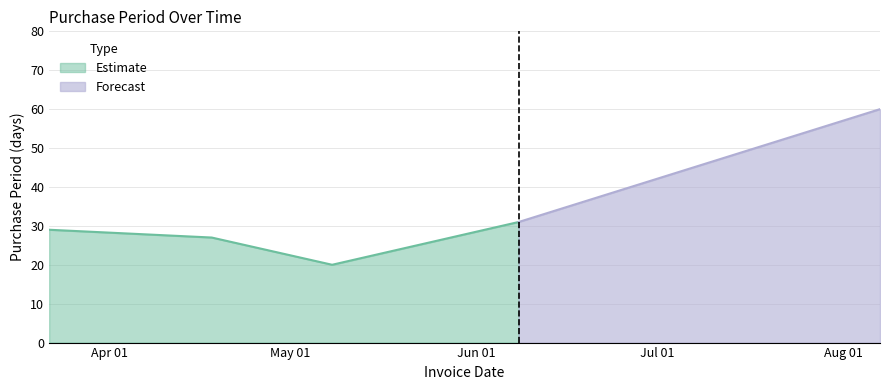

What is the sum of all values?

167